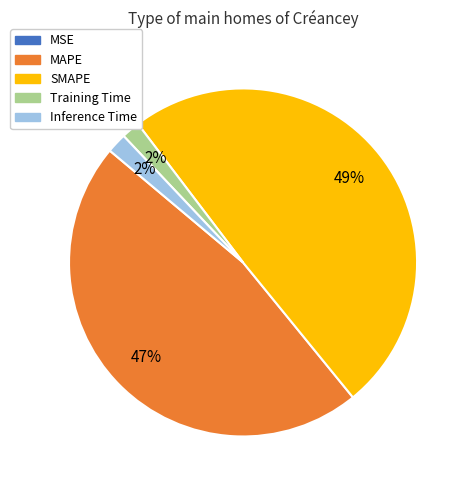

Combined, do Inference Time and MAPE account for over 50%?

No